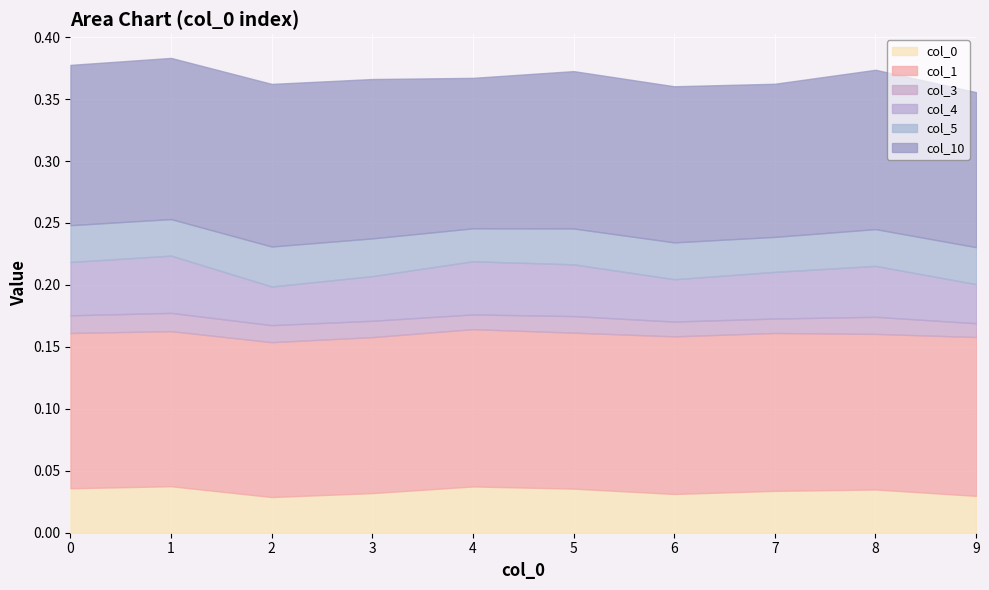

Reading left to right, what are all the values shown in this chart?

0: 0.0	0.0	0.0	0.0	0.0	0.0	0.0	0.0	0.0	0.0
1: 0.1	0.1	0.1	0.1	0.1	0.1	0.1	0.1	0.1	0.1
3: 0.0	0.0	0.0	0.0	0.0	0.0	0.0	0.0	0.0	0.0
4: 0.0	0.0	0.0	0.0	0.0	0.0	0.0	0.0	0.0	0.0
5: 0.0	0.0	0.0	0.0	0.0	0.0	0.0	0.0	0.0	0.0
10: 0.1	0.1	0.1	0.1	0.1	0.1	0.1	0.1	0.1	0.1